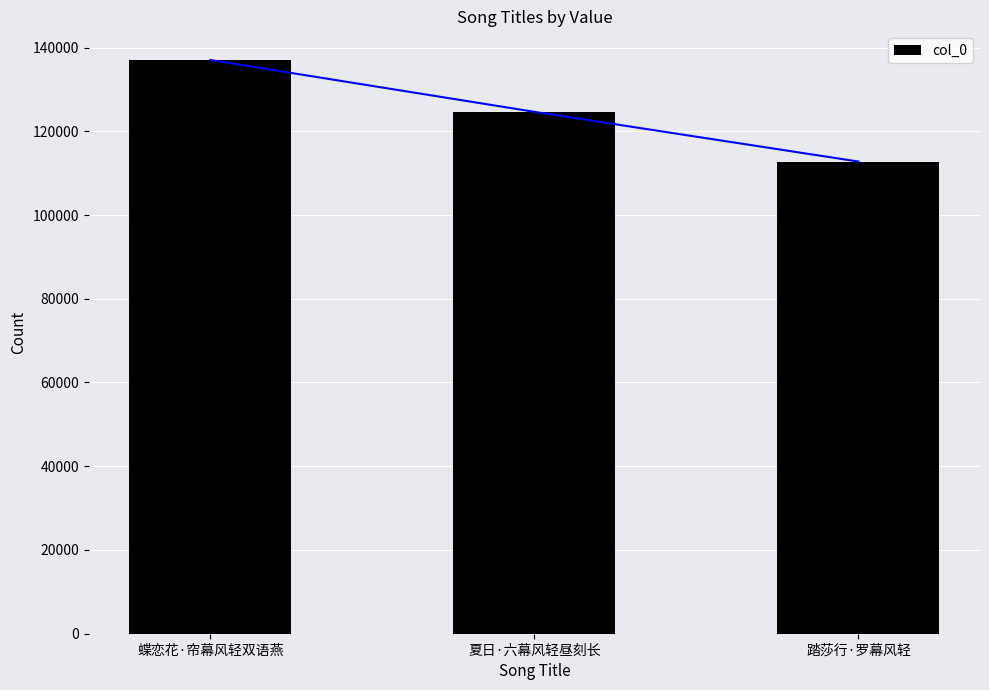

What is the sum of all values?

374423